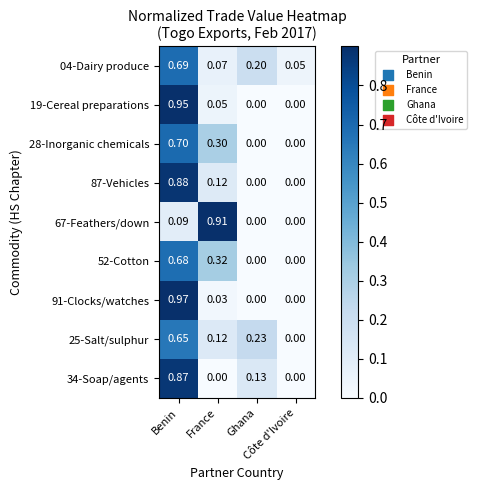

Between Benin and Côte d'Ivoire, which series saw the biggest shift?

91-Clocks/watches